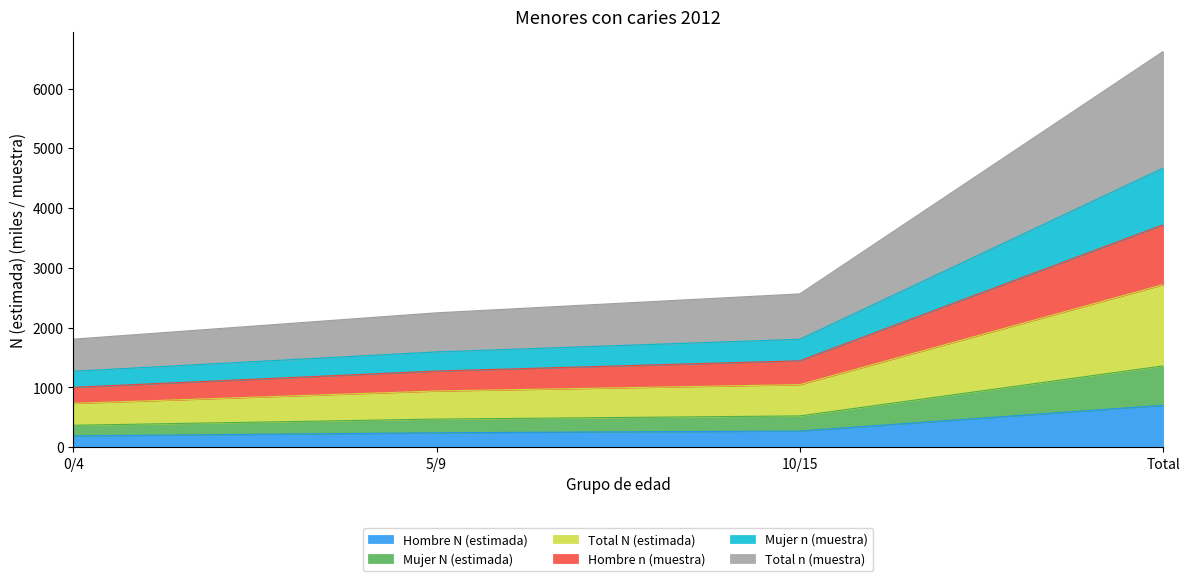

How many lines are shown in the chart?

6